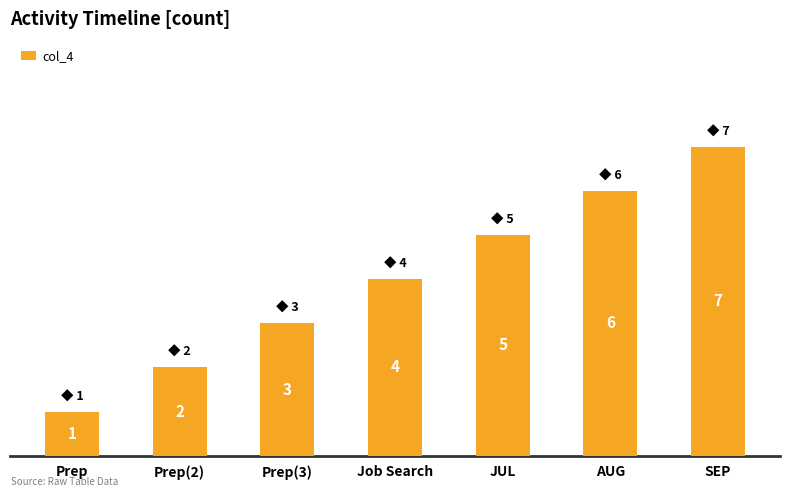

How many values are between 2 and 6?

5